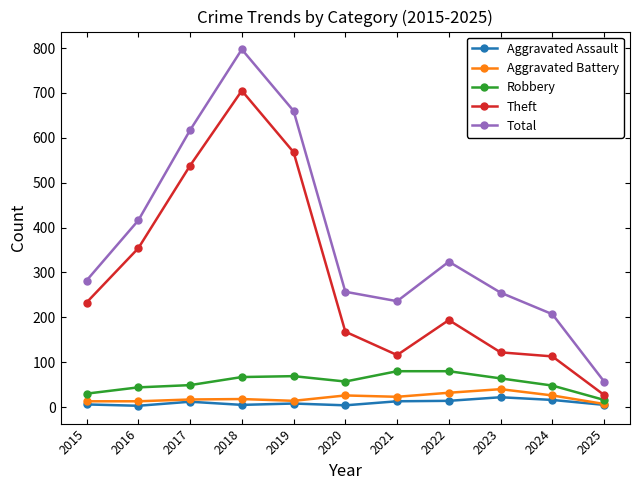

Read the Aggravated Assault value at 2022, to the nearest 10.

10